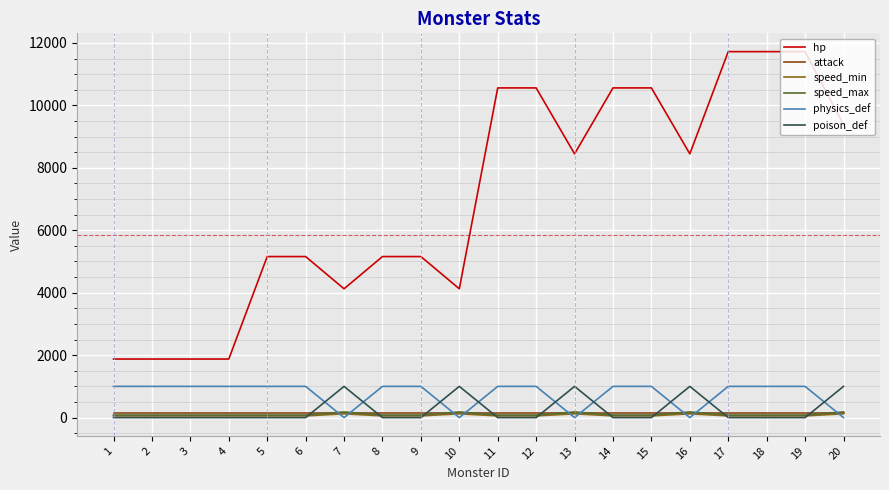

True or false: speed_min has more than 0 interior local peaks.

True